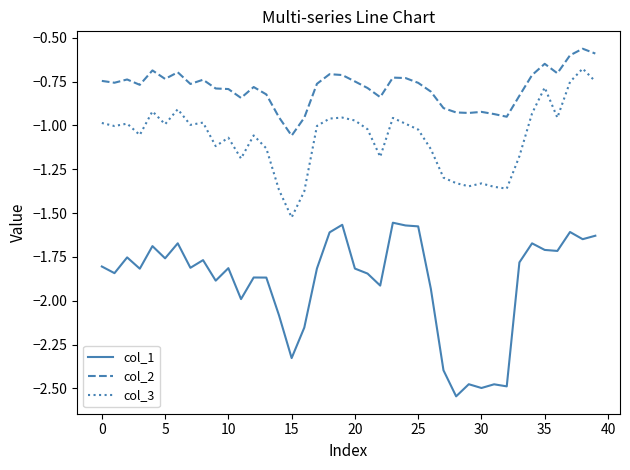

Which series has the widest spread of values?

col_1